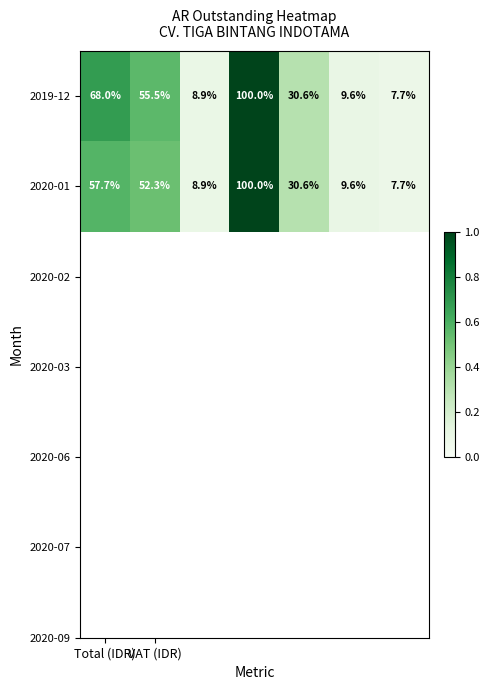

What is the minimum value shown in the chart?

7.7